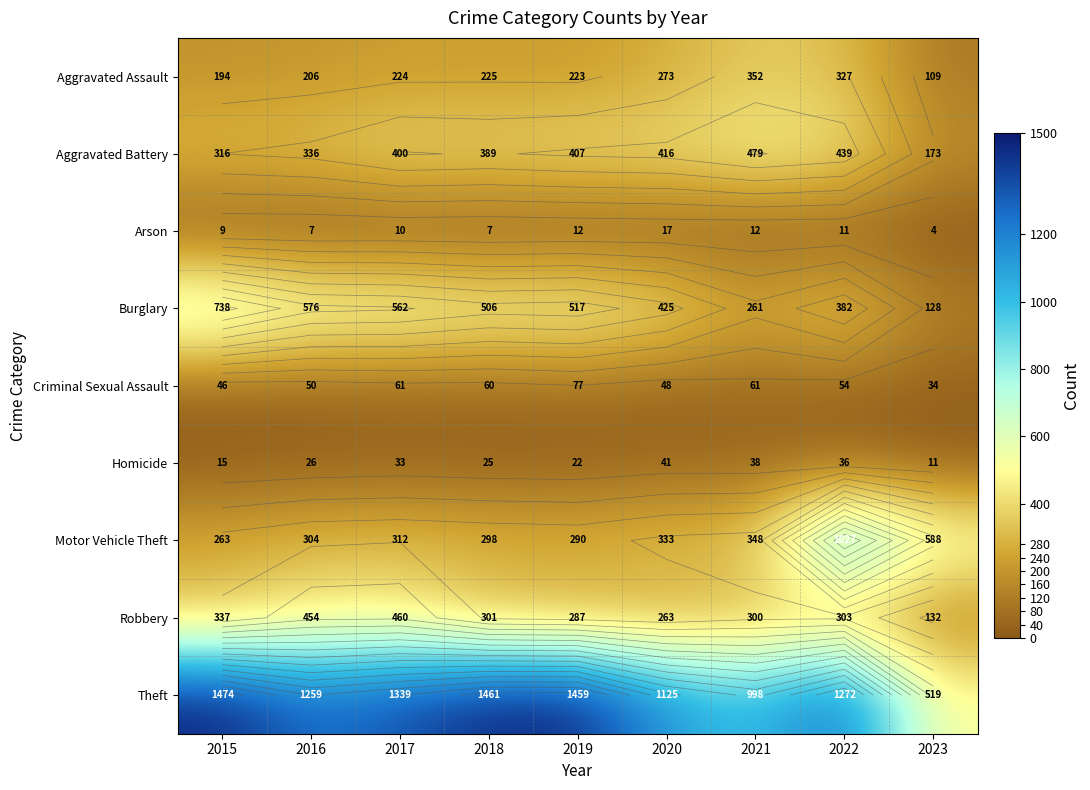

What is the spread (max minus min) of values at 2018?

1454